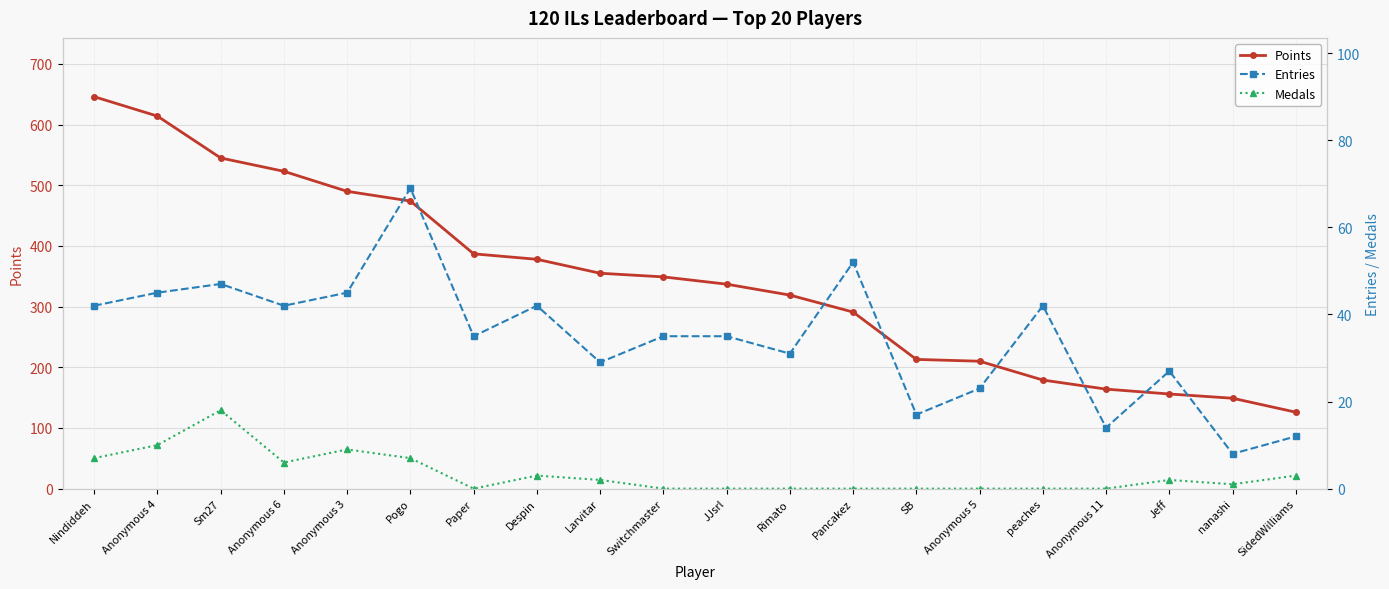

How many distinct data groups are displayed?

3